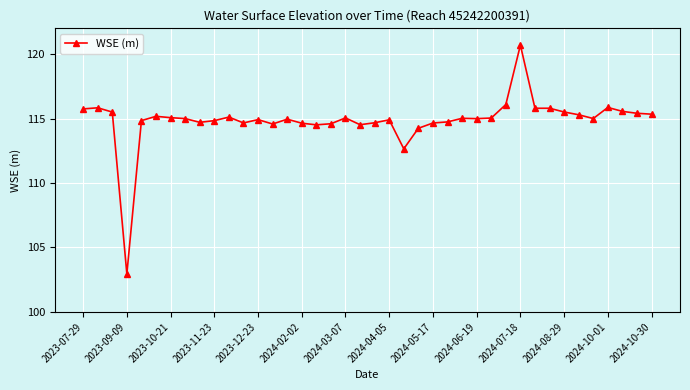

What is the sum of all values?

4594.5